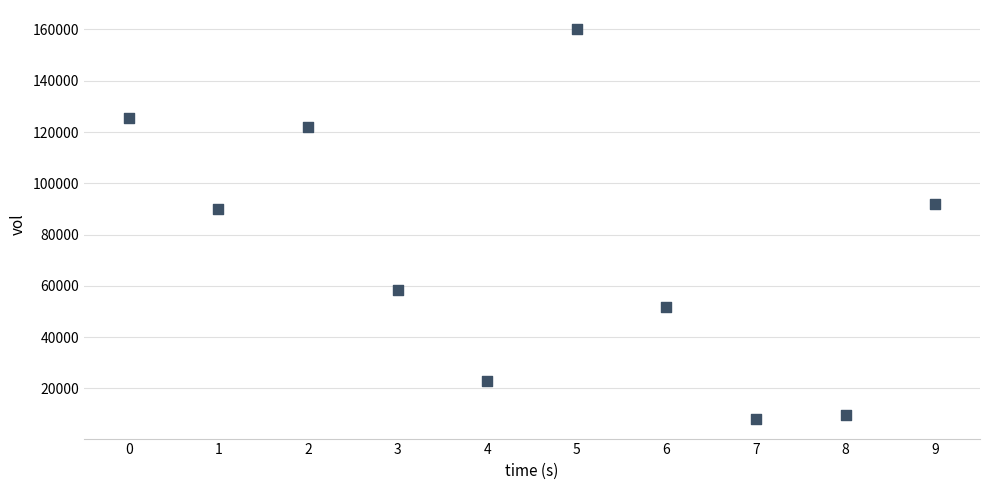

What is the range of Y values (max minus min)?

152000